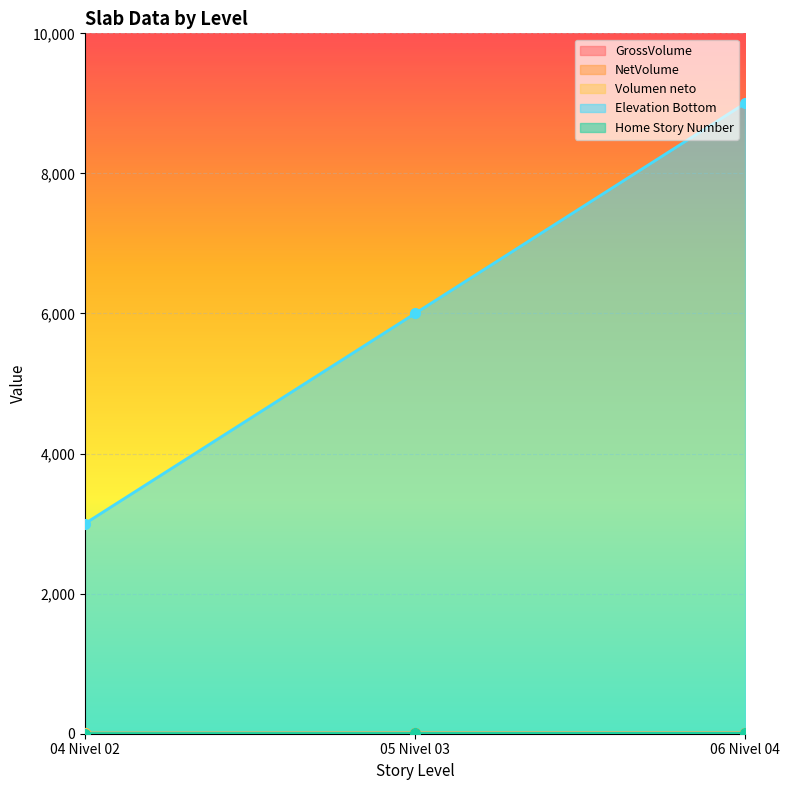

Count the number of data series in this chart.

5